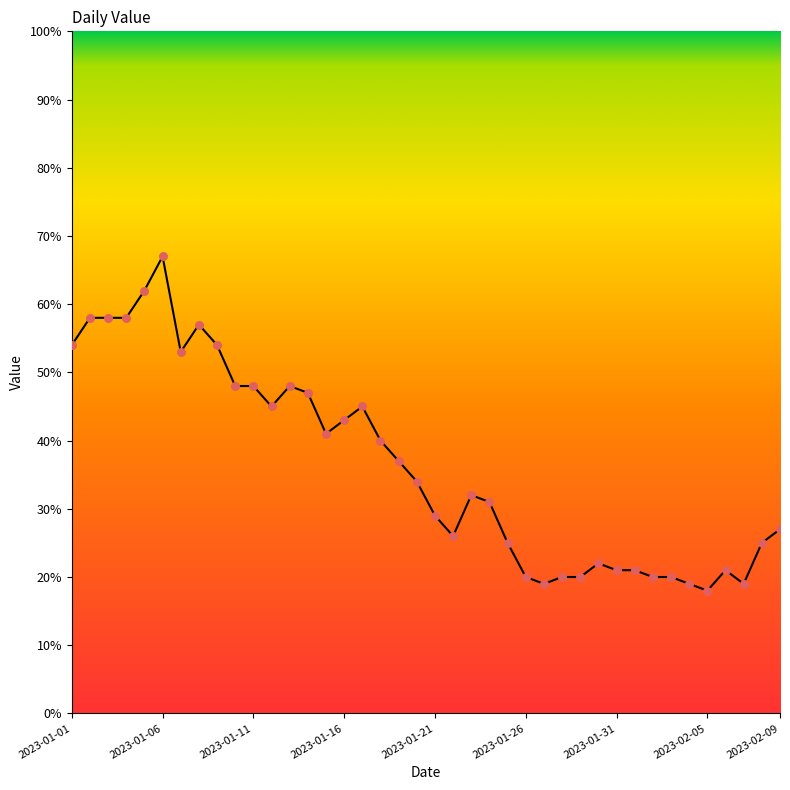

What is the difference between the maximum and minimum values?

49